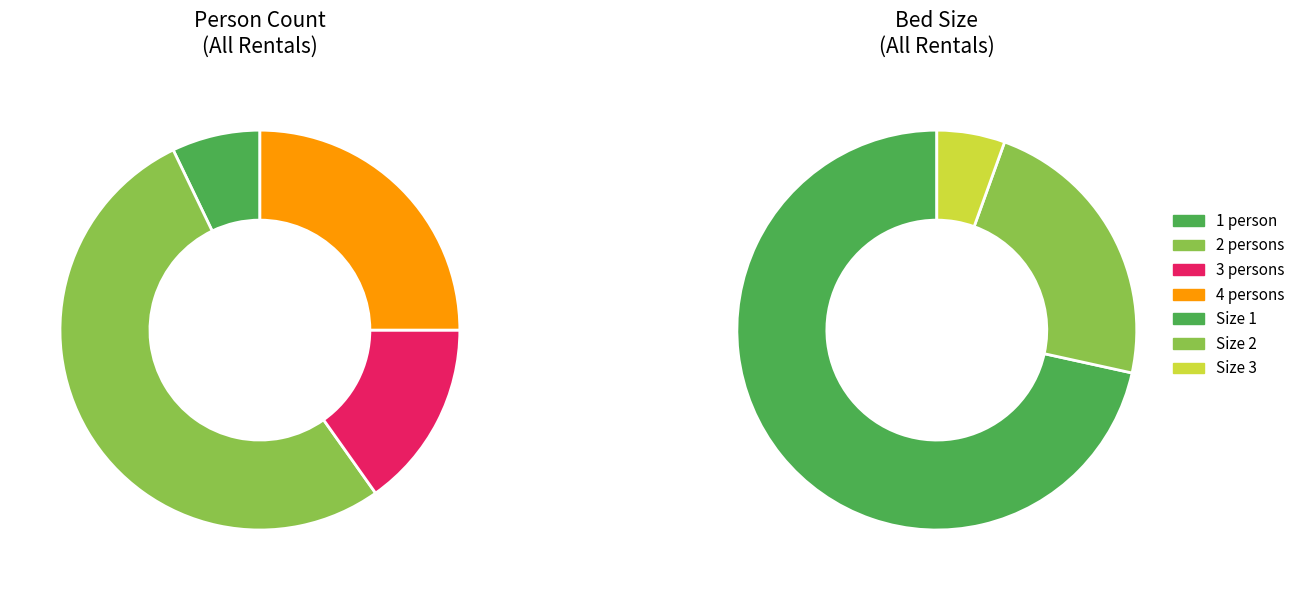

Which category has the biggest portion of the pie?

bed_size=1